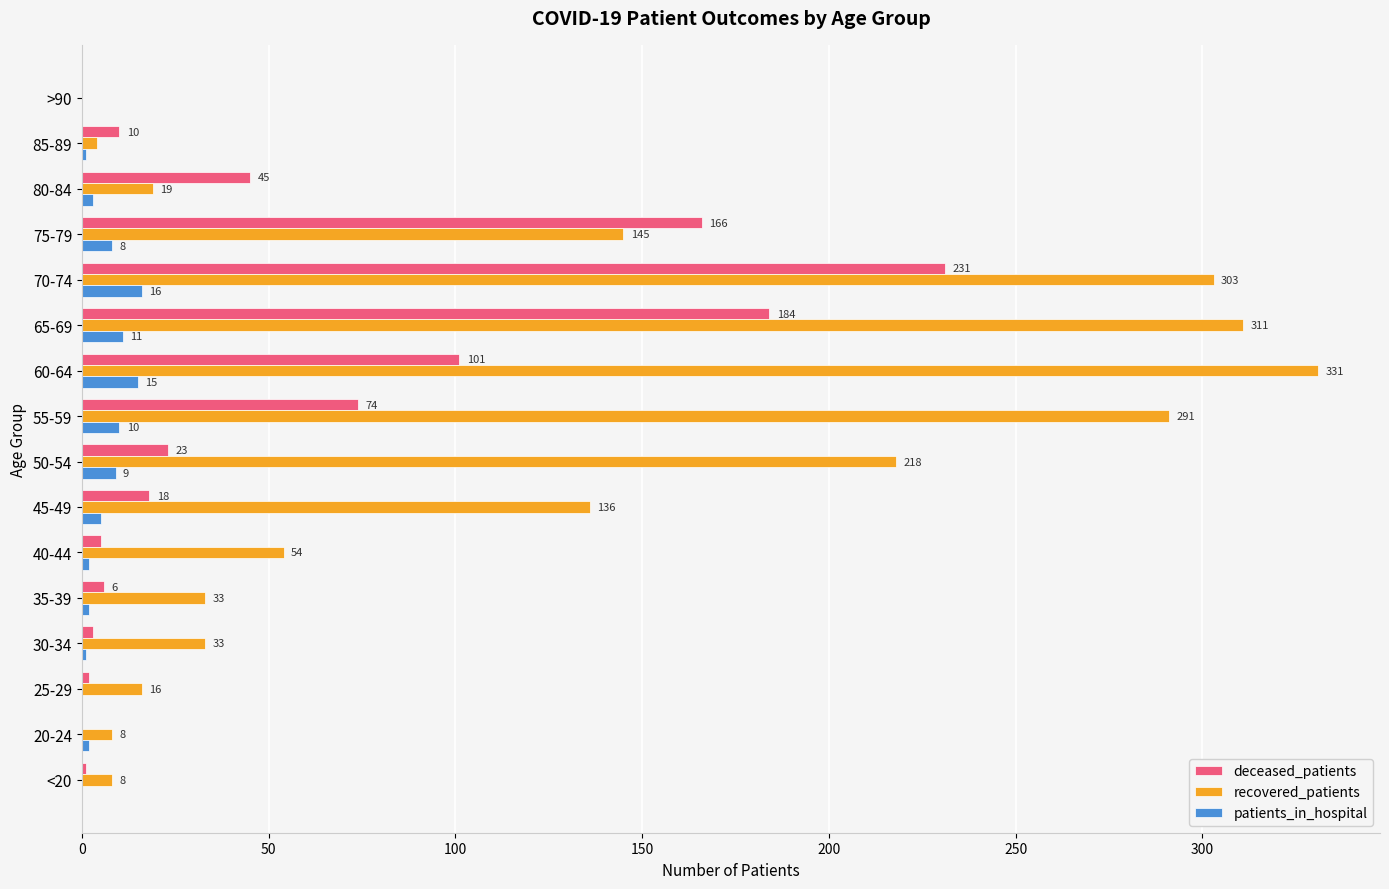

Which series changed the most between 65-69 and 75-79?

recovered_patients